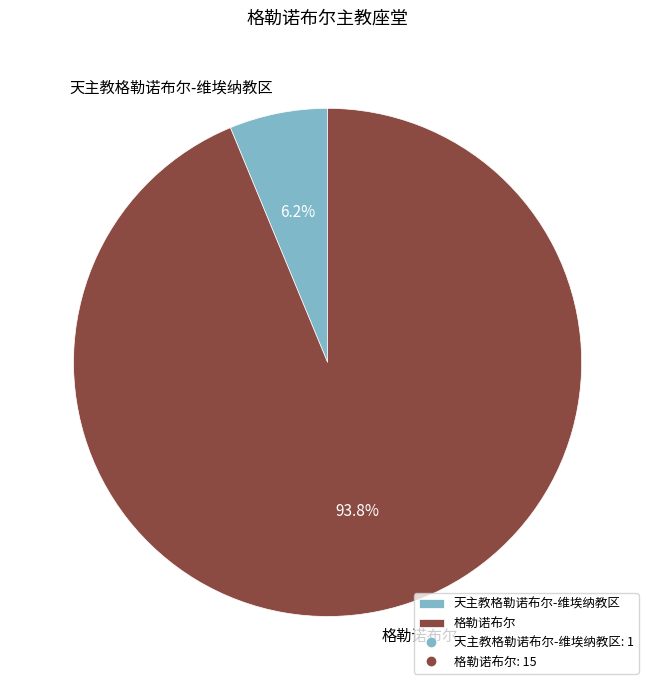

Between 天主教格勒诺布尔-维埃纳教区 and 格勒诺布尔, which is larger?

格勒诺布尔